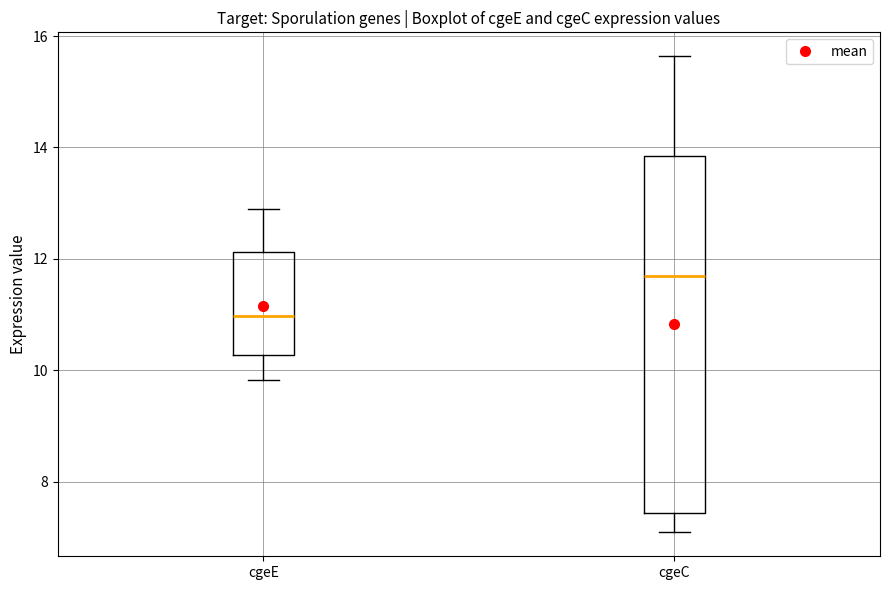

Which box's median line is the lowest?

cgeE